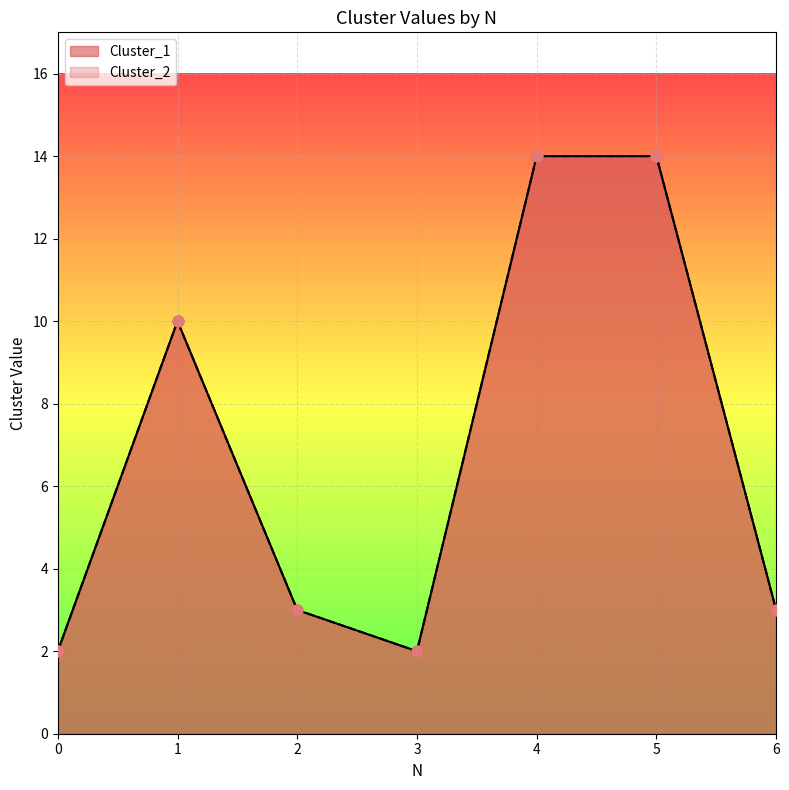

What are all the series names shown in the legend?

Cluster_1, Cluster_2